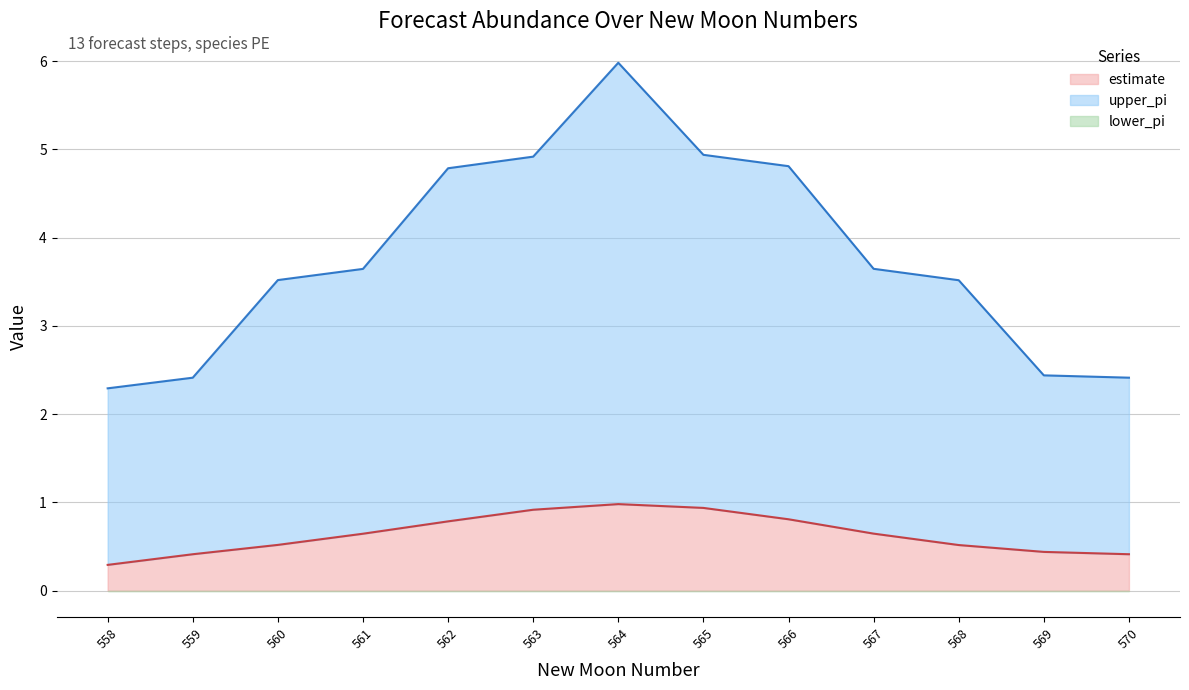

Is the value of upper_pi_line at 564 greater than the value of estimate_line at 563?

Yes